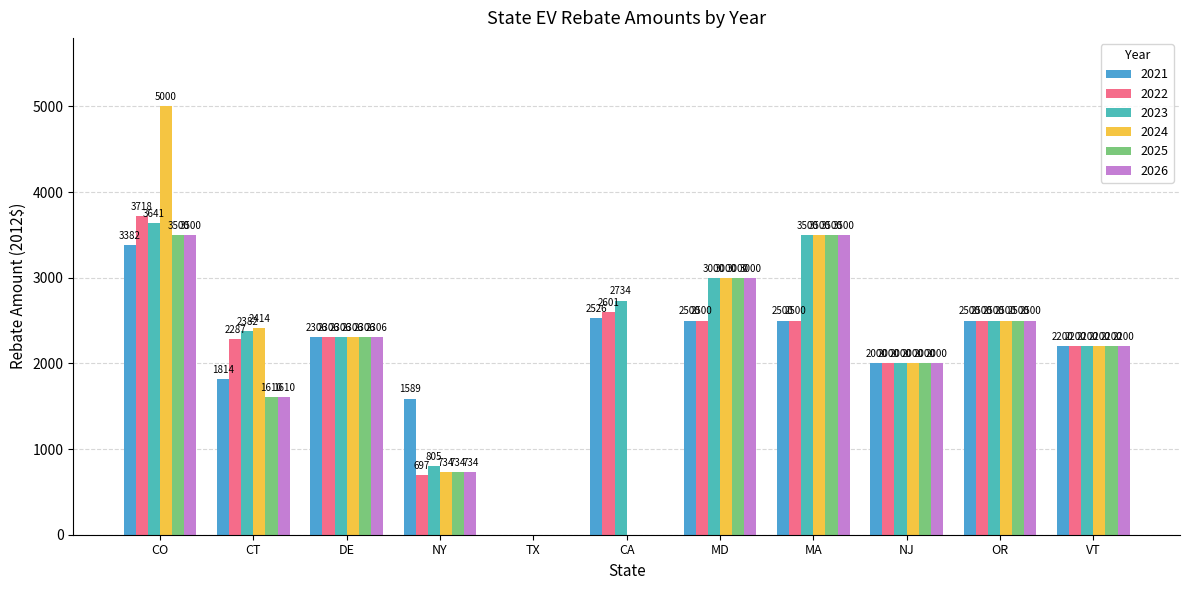

How many values in 2023 are above zero?

10